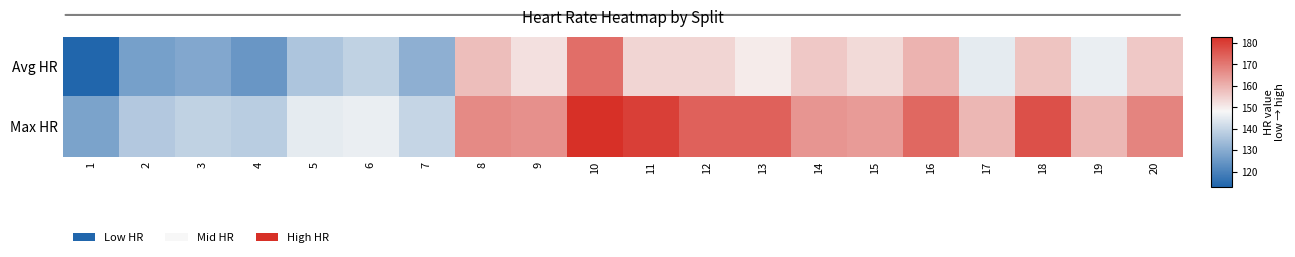

Rank the series at 3 from lowest to highest value.

Avg HR, Max HR